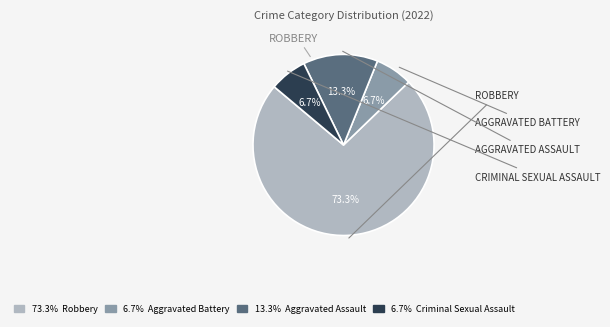

Is there a majority slice in this chart?

Yes